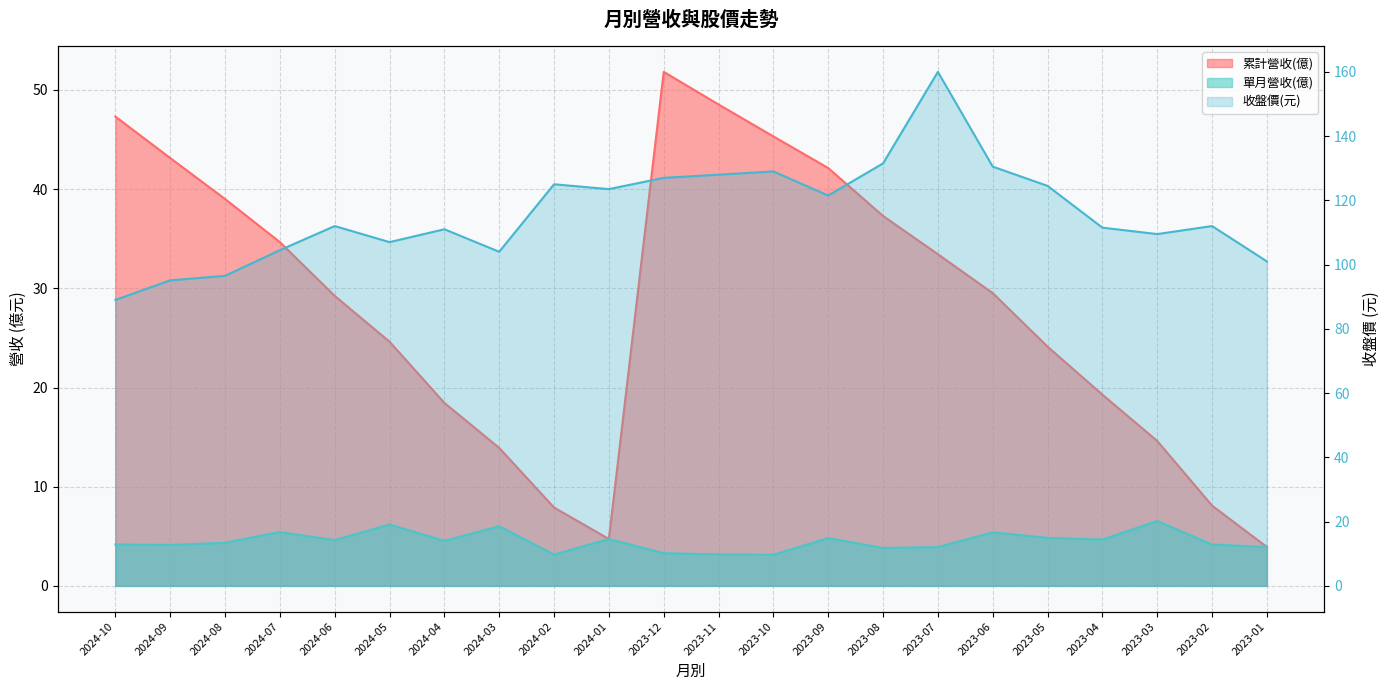

What is the total value across all series at 2023-09?

168.4